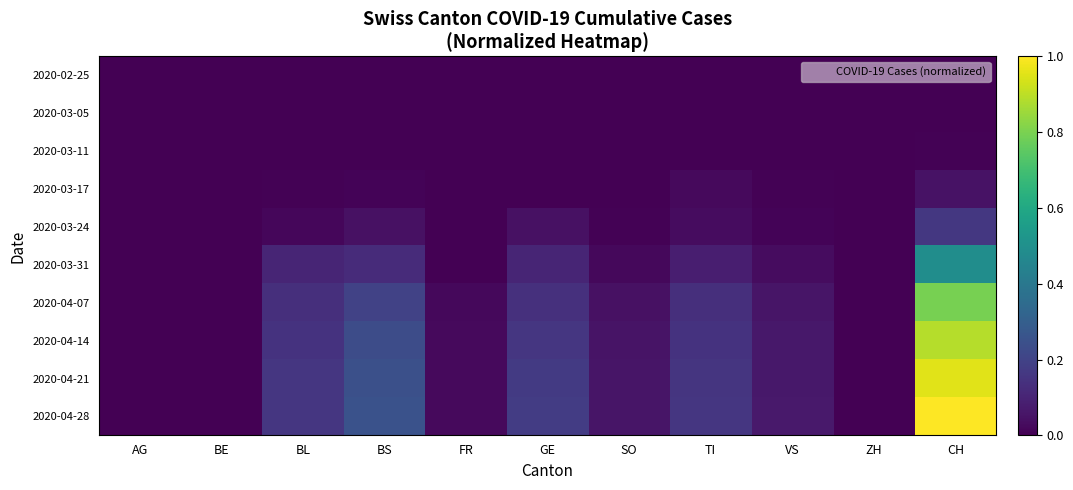

At how many categories does at least one series exceed 0?

9